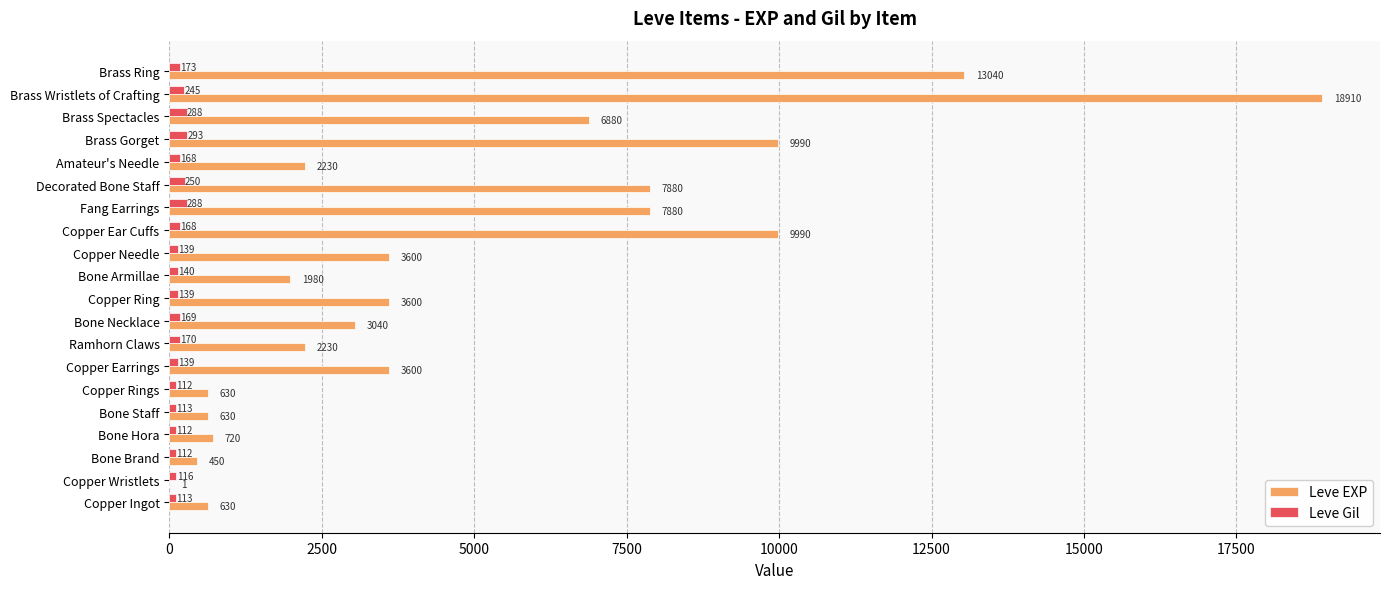

What is the greatest value displayed?

18910